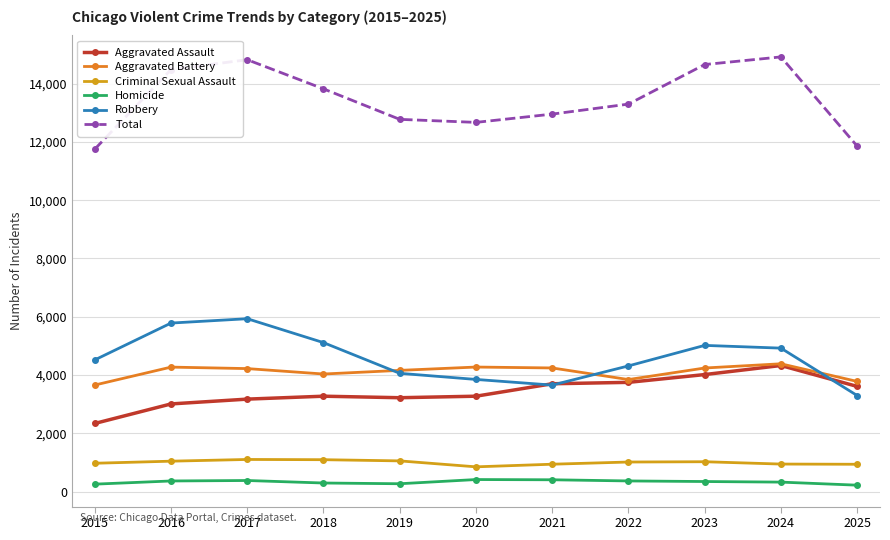

Is the value of Robbery at 2015 greater than the value of Homicide at 2021?

Yes